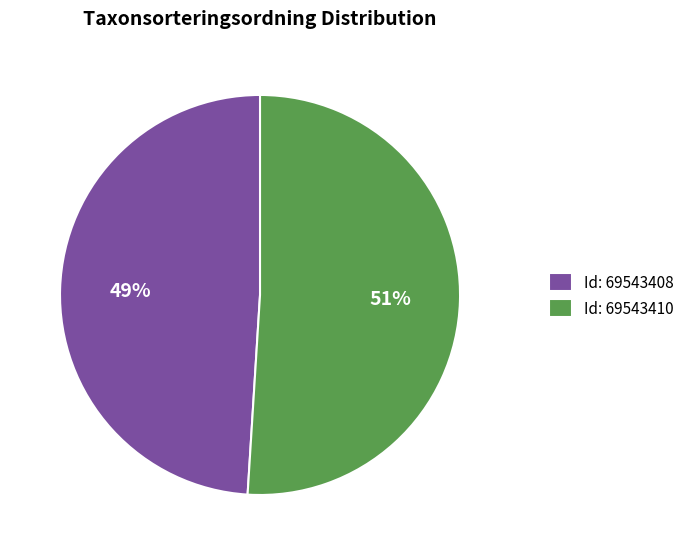

Combined, do Id: 69543408 and Id: 69543410 account for over 50%?

Yes